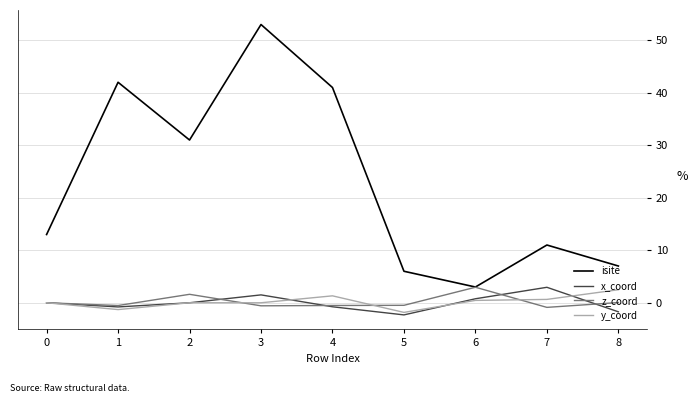

Is it true that isite equals 16.1 at 2?

False